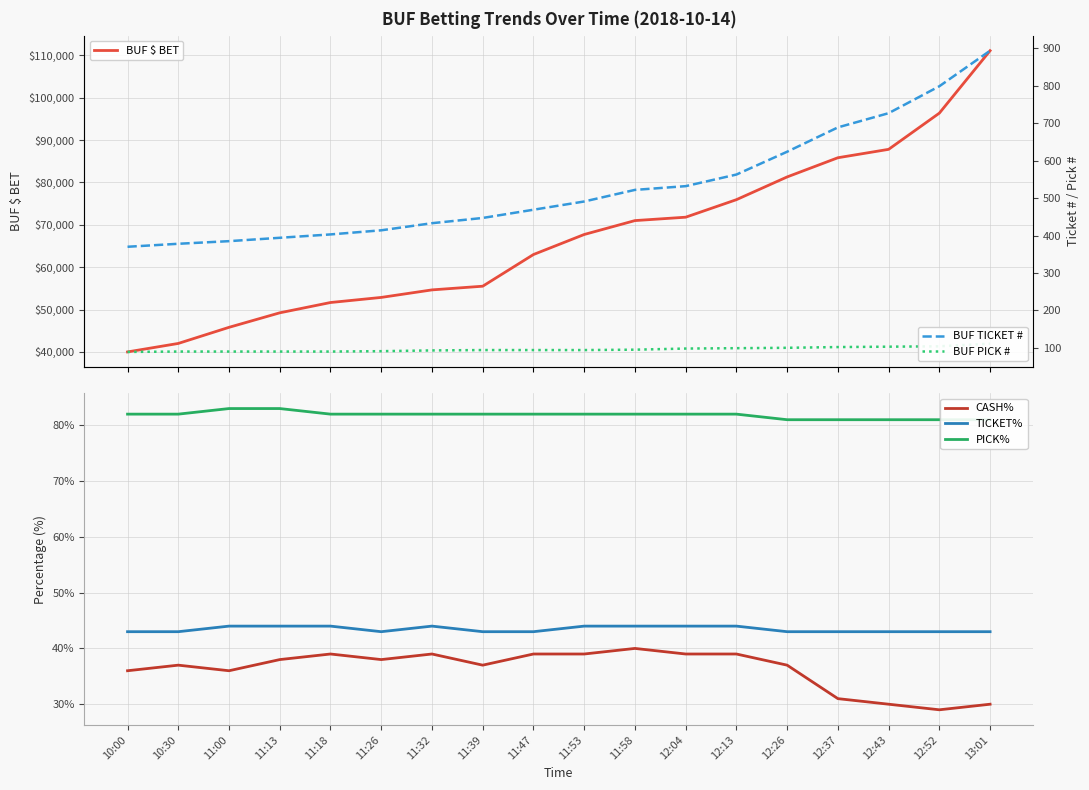

What is the sum of all TICKET% values?

7.8